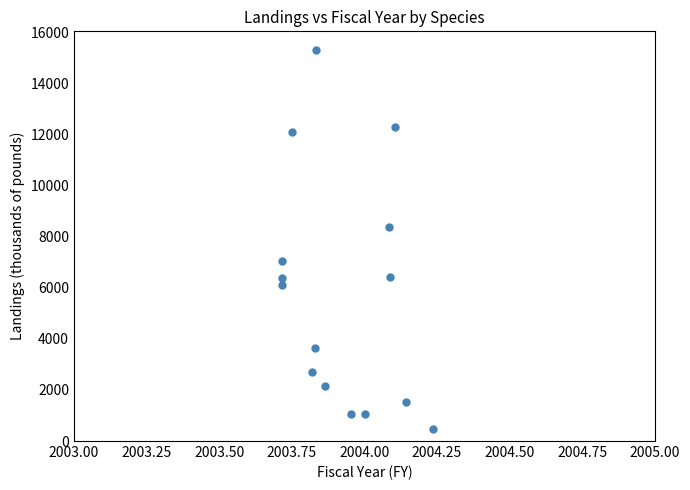

What Y value in the scatter plot is closest to 7879?

8368